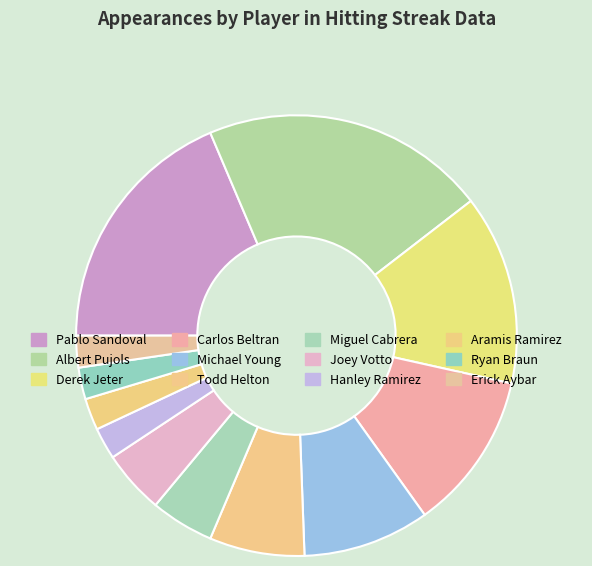

How many segments does this pie chart have?

12